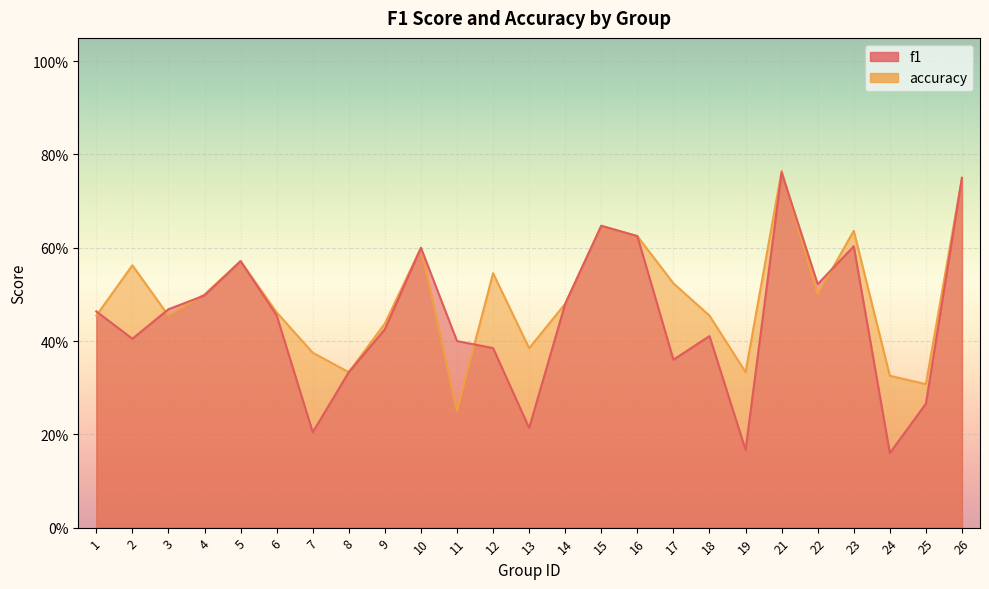

Rank the series by their average value, from highest to lowest.

accuracy, f1